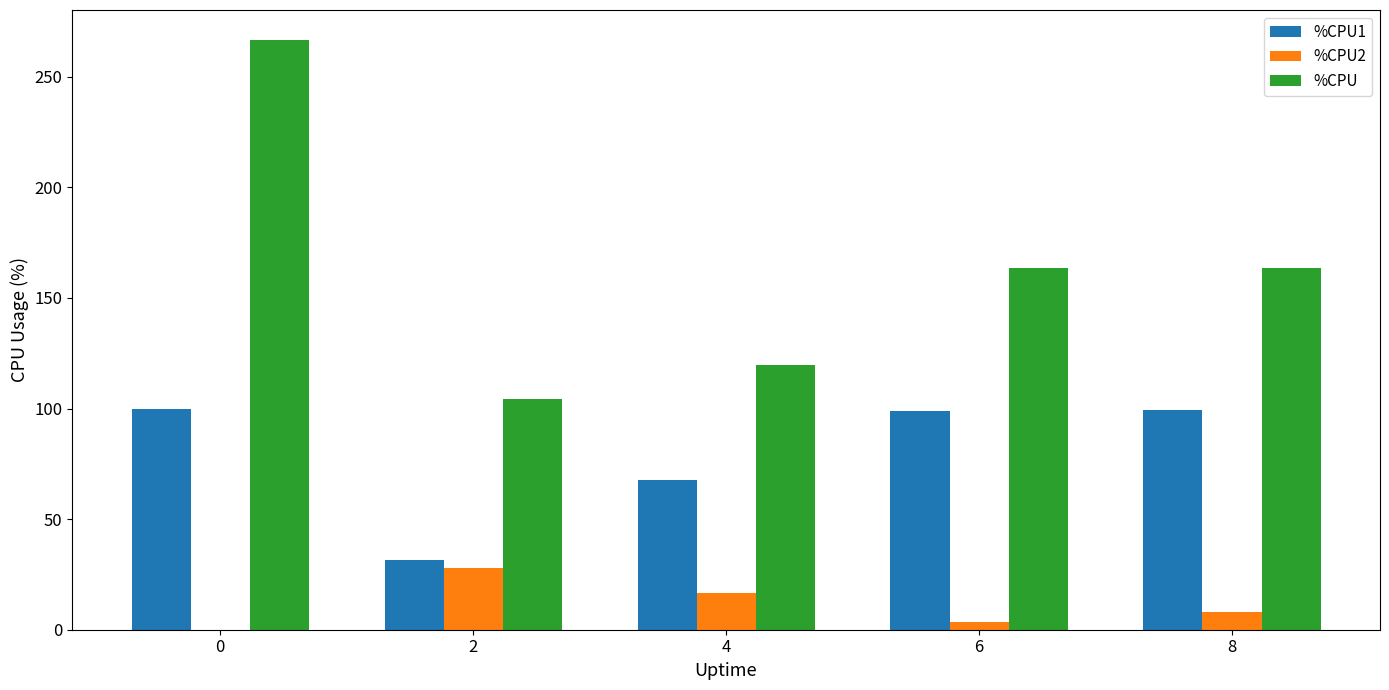

How many values in the %CPU1 series exceed 98?

3